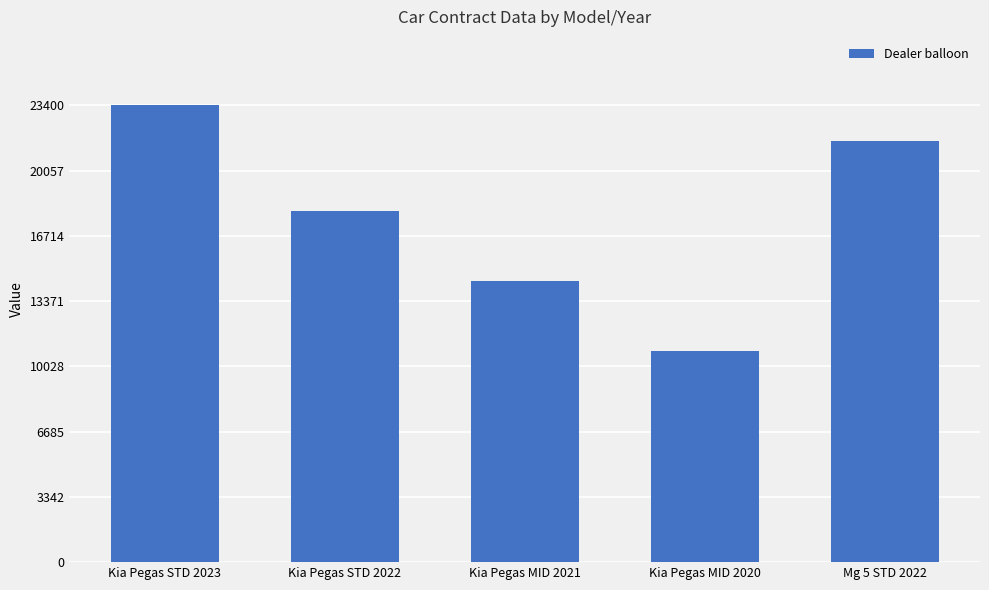

How many distinct data groups are displayed?

1